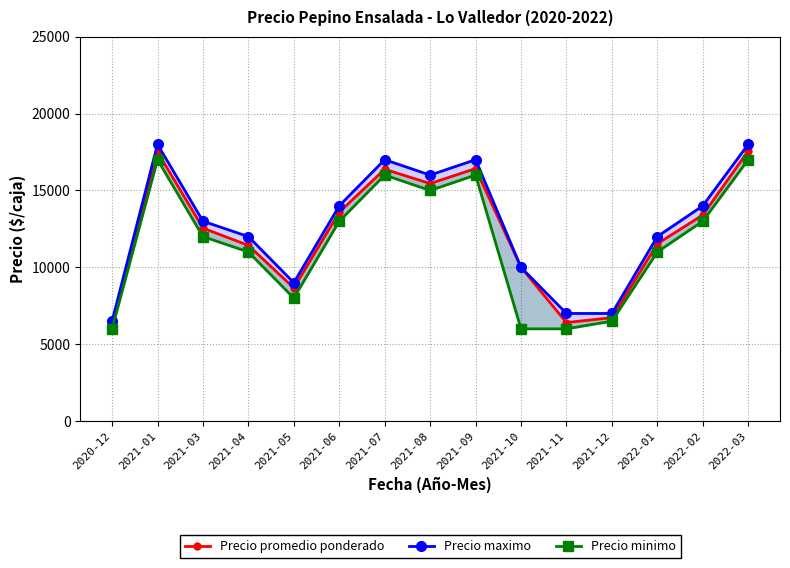

Reading left to right, transcribe all the data shown in this chart.

Precio promedio ponderado: 2020-12=6200	2021-01=17500	2021-03=12552	2021-04=11425	2021-05=8657	2021-06=13583	2021-07=16379	2021-08=15448	2021-09=16425	2021-10=10000	2021-11=6409	2021-12=6727	2022-01=11533	2022-02=13400	2022-03=17562
Precio maximo: 2020-12=6500	2021-01=18000	2021-03=13000	2021-04=12000	2021-05=9000	2021-06=14000	2021-07=17000	2021-08=16000	2021-09=17000	2021-10=10000	2021-11=7000	2021-12=7000	2022-01=12000	2022-02=14000	2022-03=18000
Precio minimo: 2020-12=6000	2021-01=17000	2021-03=12000	2021-04=11000	2021-05=8000	2021-06=13000	2021-07=16000	2021-08=15000	2021-09=16000	2021-10=6000	2021-11=6000	2021-12=6500	2022-01=11000	2022-02=13000	2022-03=17000